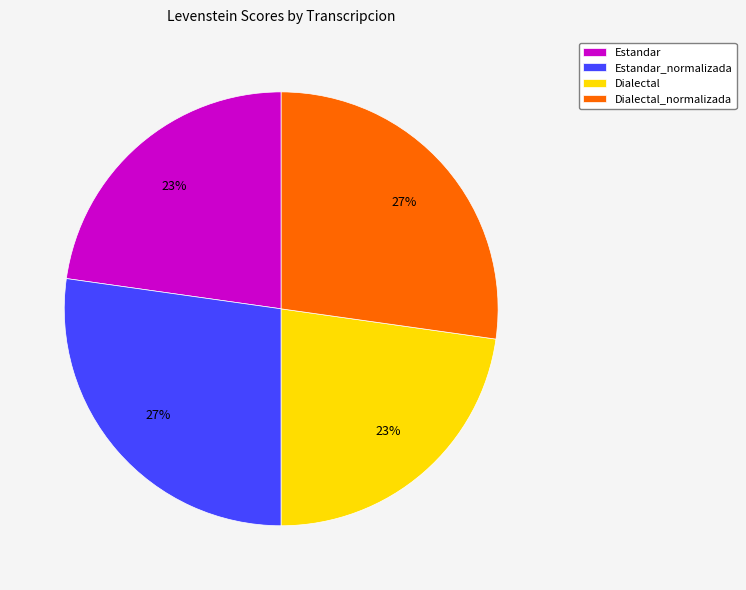

How many segments does this pie chart have?

4